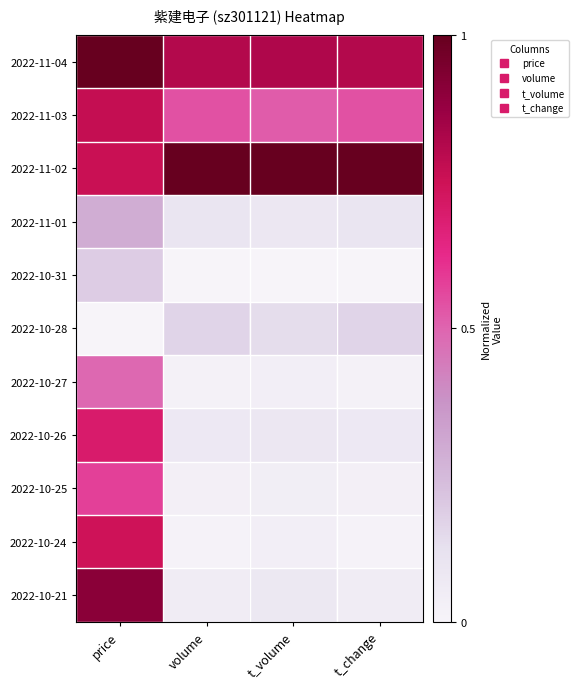

At which category is the sum across all series the highest?

price